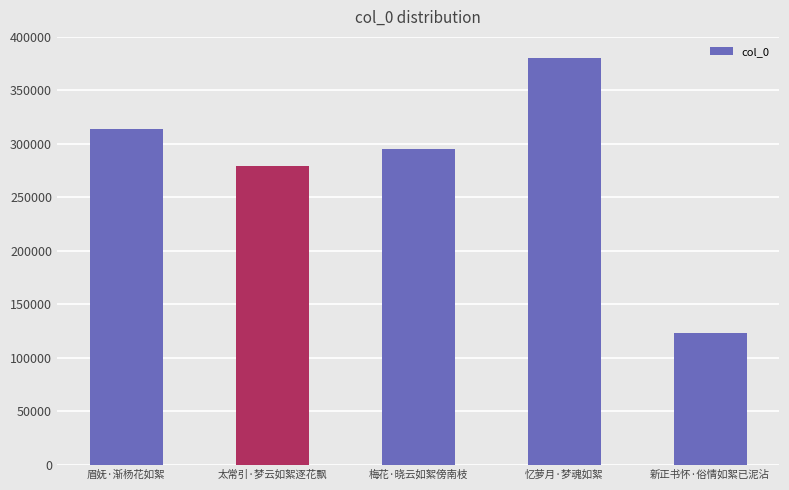

What is the smallest value displayed?

122891